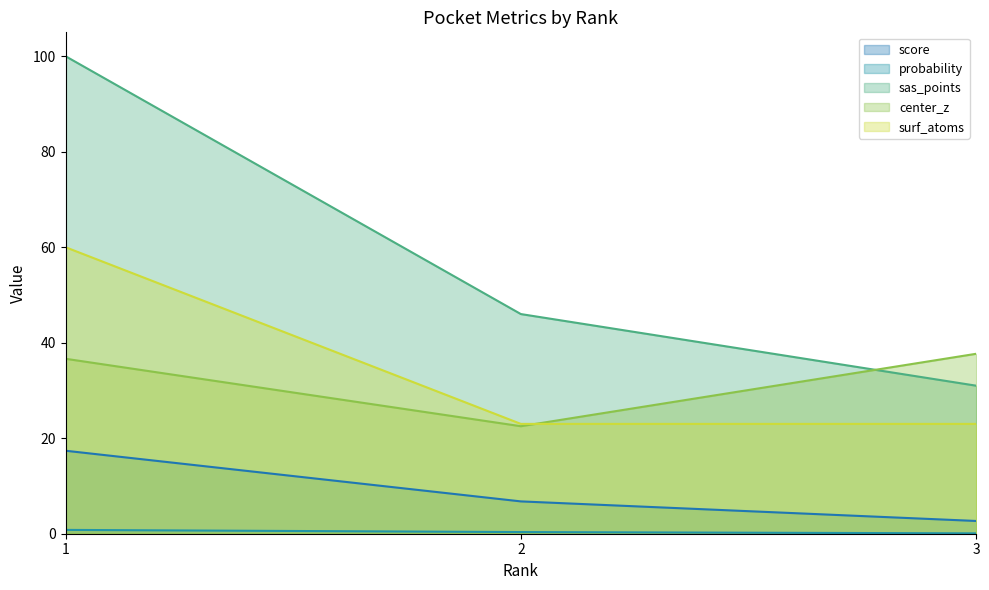

Reading left to right, extract all data points from this chart.

score: 1=17.4	2=6.8	3=2.7
probability: 1=0.8	2=0.3	3=0.1
sas_points: 1=100.0	2=46.0	3=31.0
center_z: 1=36.6	2=22.5	3=37.7
surf_atoms: 1=60.0	2=23.0	3=23.0